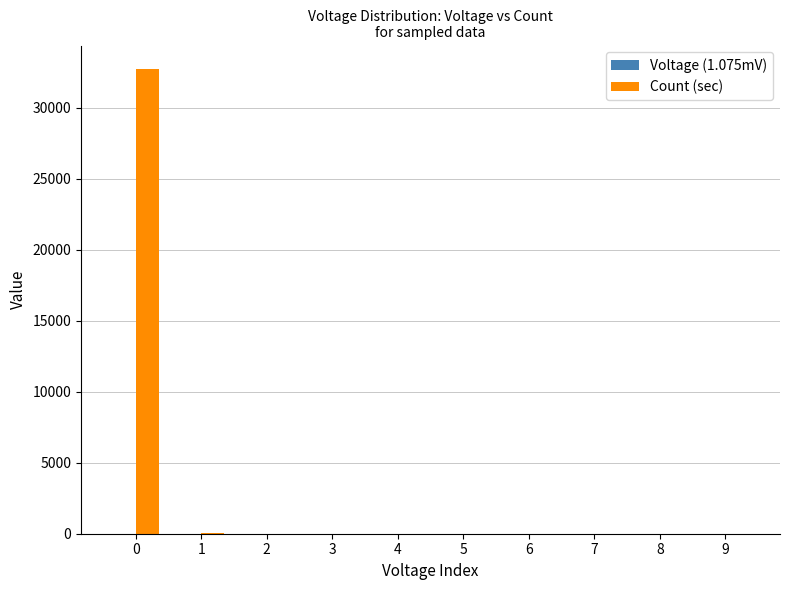

What is the sum of all Count (sec) values?

32788